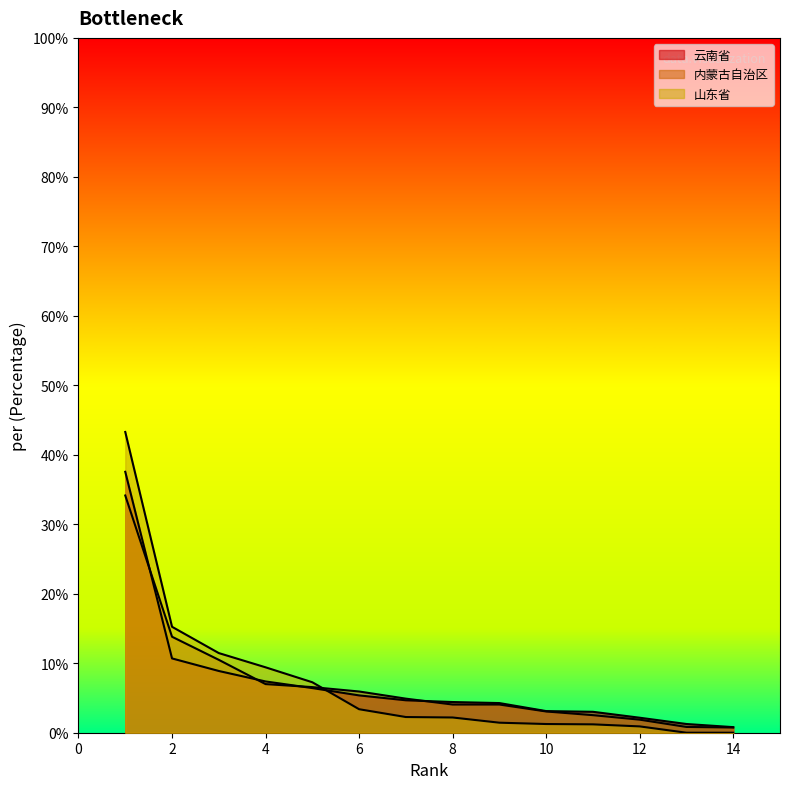

Rank the categories by 山东省 value from lowest to highest.

13, 14, 12, 11, 10, 9, 8, 7, 6, 5, 4, 3, 2, 1